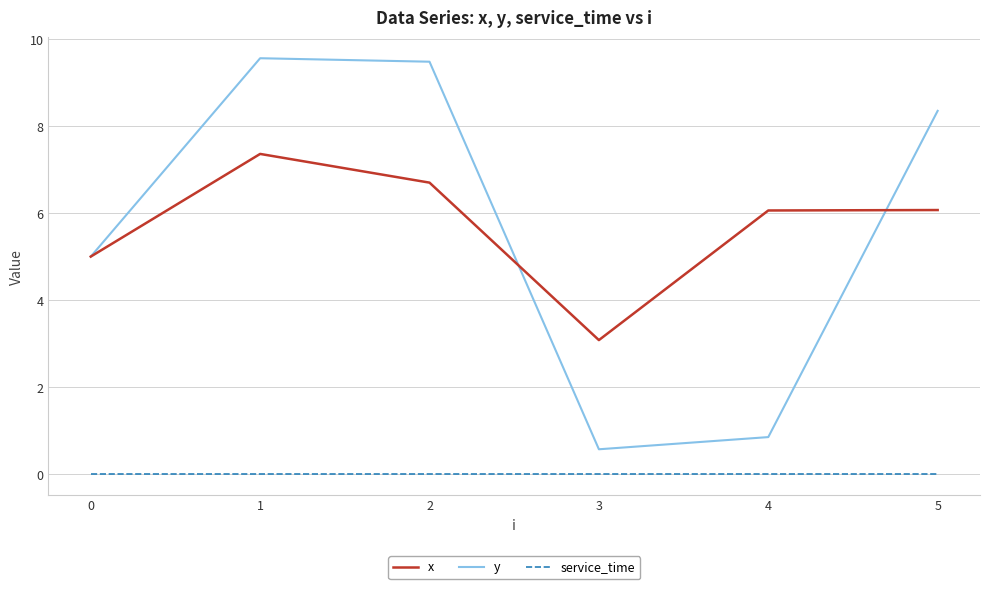

Is the value of x at 4 greater than the value of y at 3?

Yes